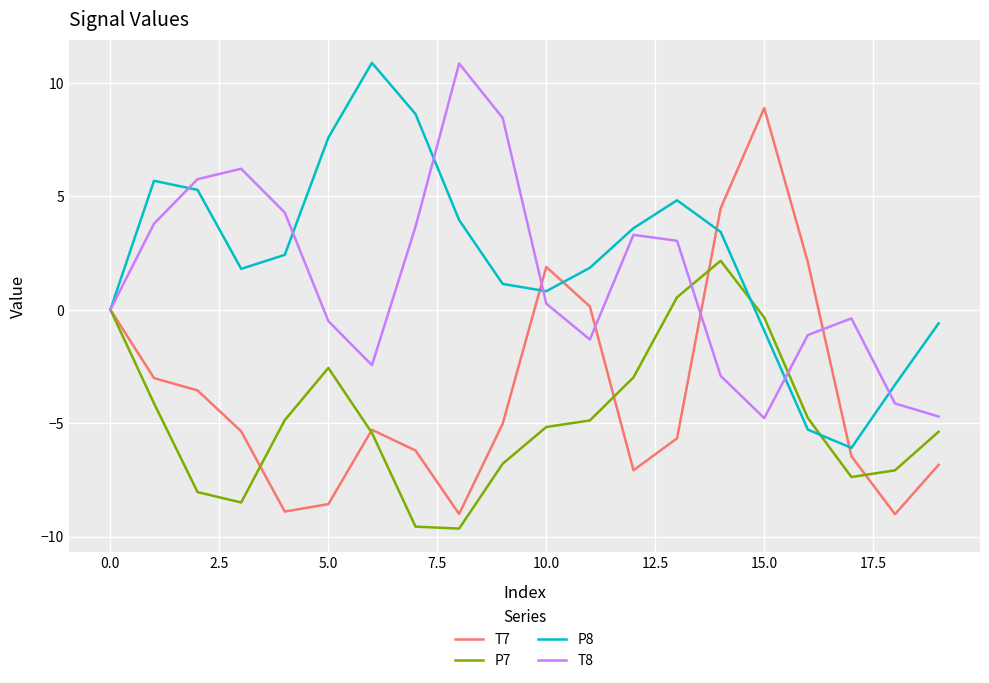

True or false: T8 has more than 0 interior local peaks.

True